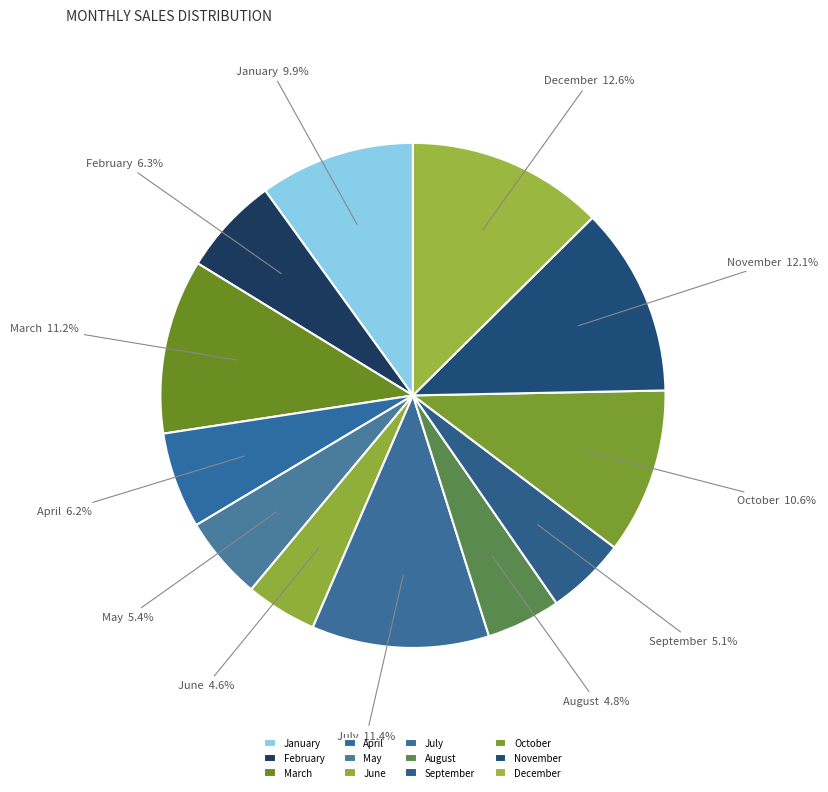

Approximately how many times larger is the value at May compared to June?

1.2